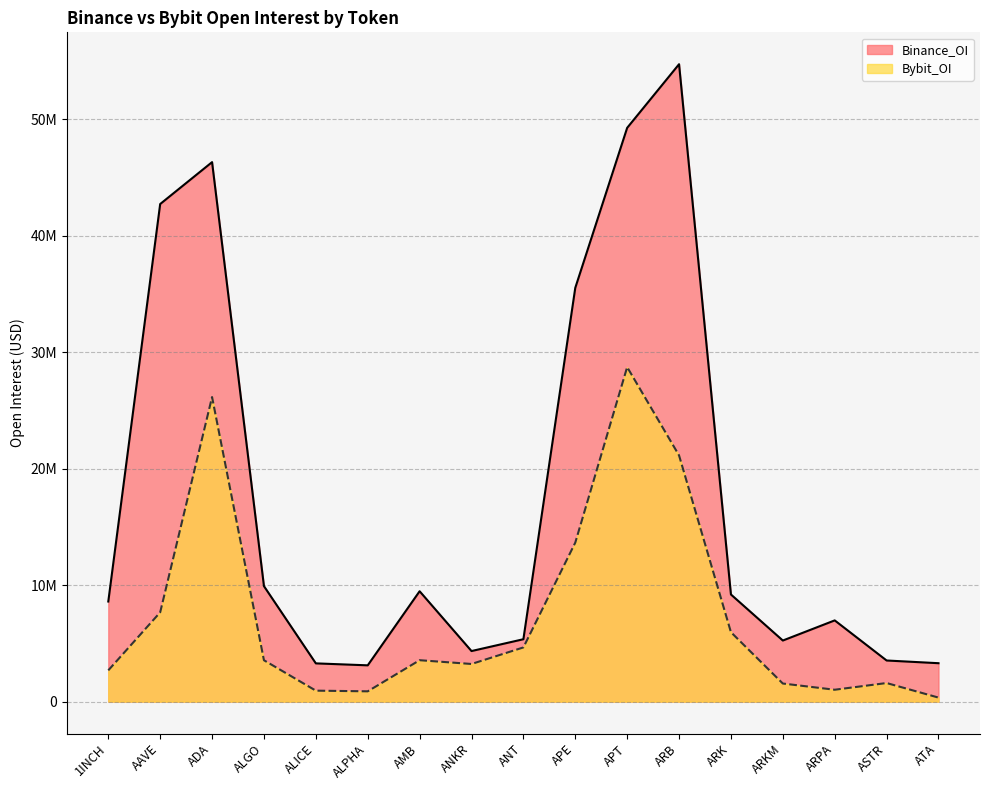

The Binance_OI series shows 3117255 at ALPHA. True or false?

True